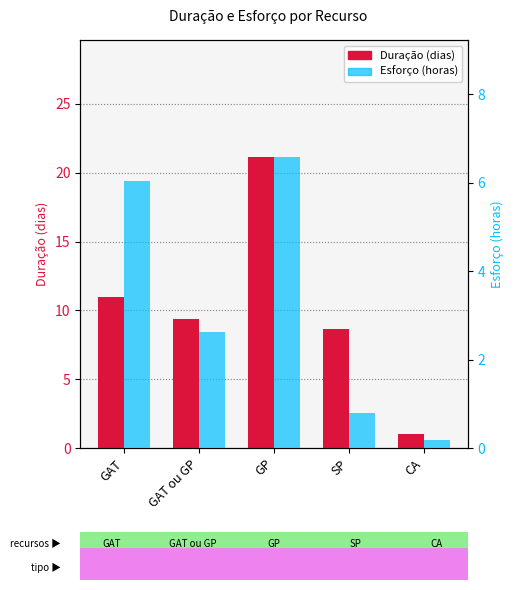

Rank the series at SP from highest to lowest value.

Duração (dias), Esforço (horas)